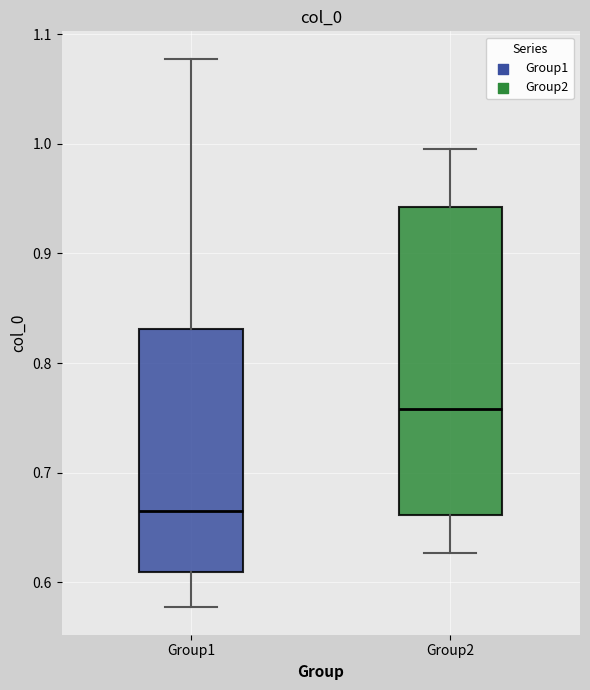

Comparing the boxes themselves (not the whiskers), which one is the tallest?

Group2